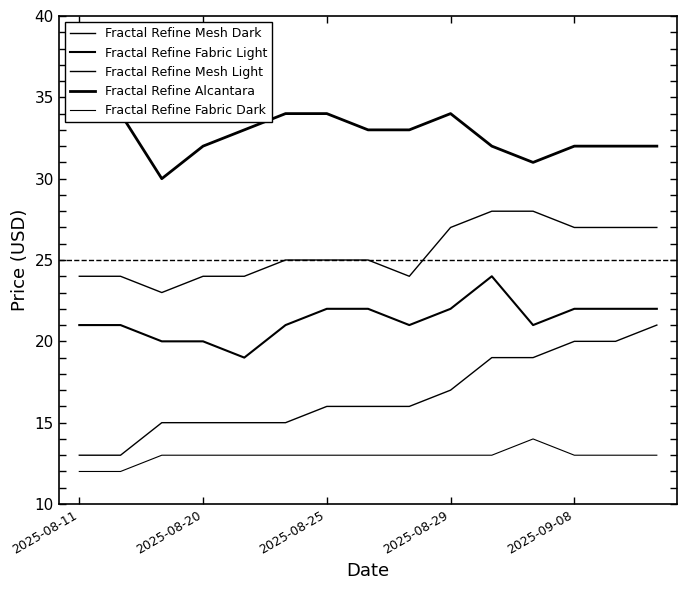

Which series has the widest spread of values?

Fractal Refine Mesh Dark